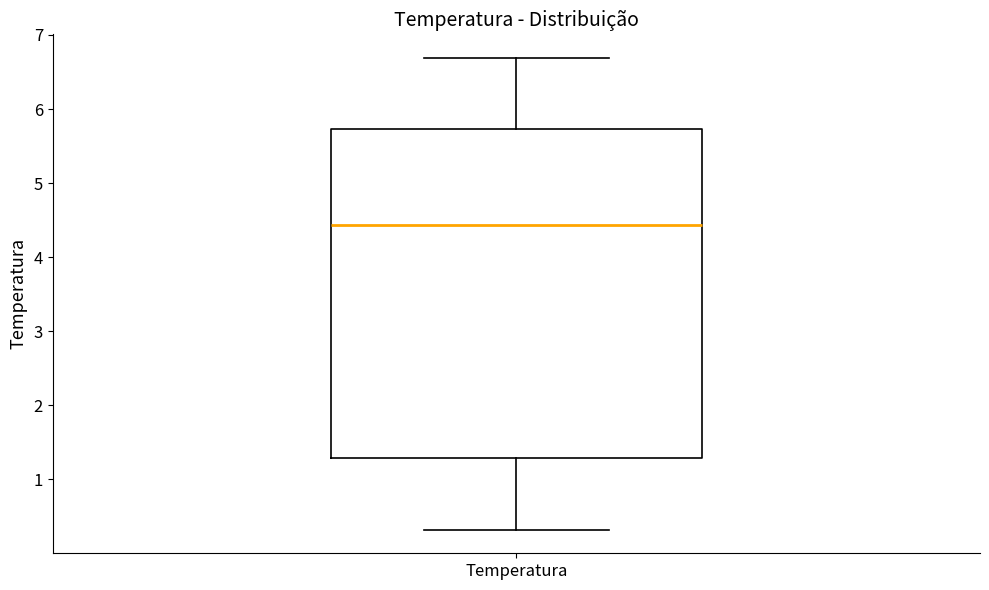

Read this box plot against the y-axis: the position of the median line, the range covered by the box, and the ends of both whiskers. The values are not printed on the chart, so give them approximately, as read against the axis.

median 4.4, box 1.3 to 5.7, whiskers 0.3 to 6.7